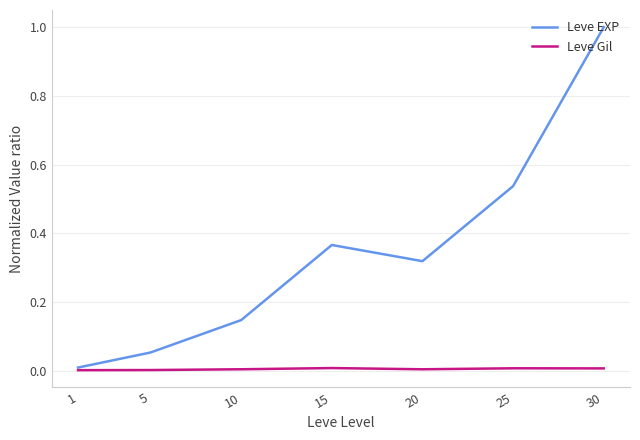

List the series in order of their overall mean, highest first.

Leve EXP, Leve Gil